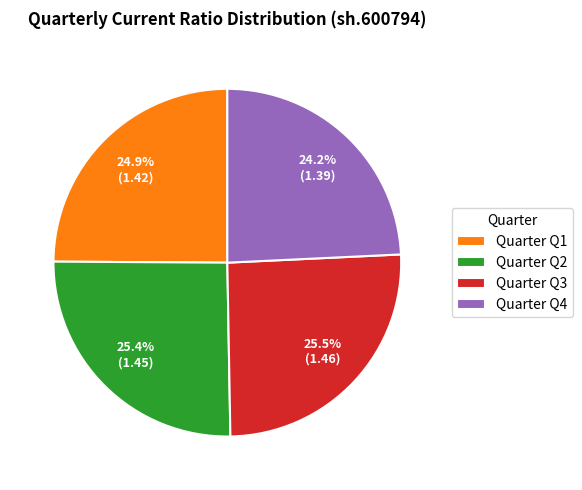

Which slice is the smallest?

Quarter Q4